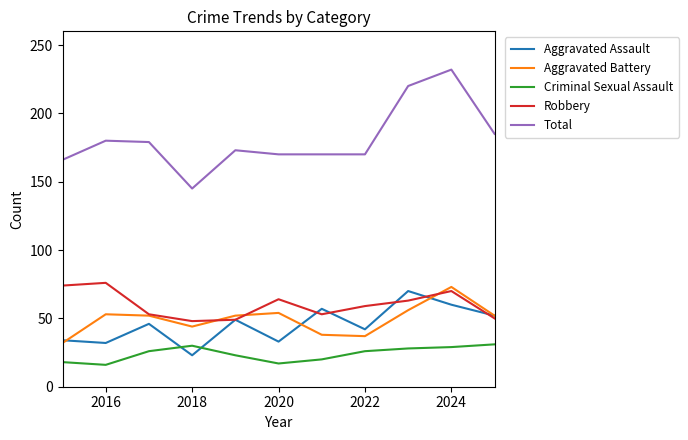

What is the difference between the second highest and minimum values in the Robbery series?

26